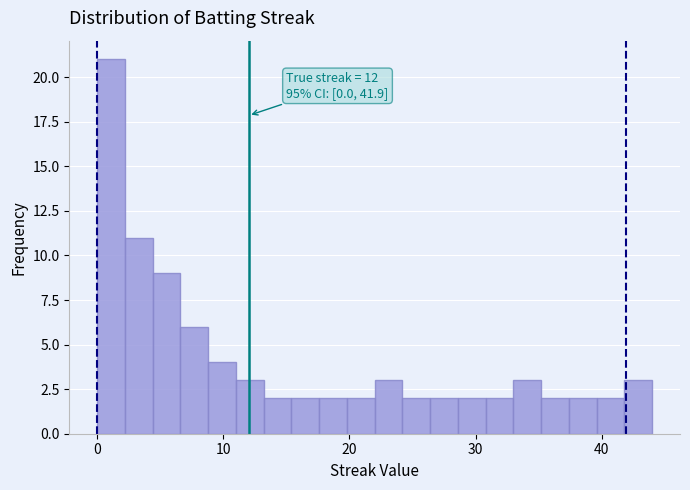

Read against the x-axis, roughly where is the centre of the tallest bar?

1